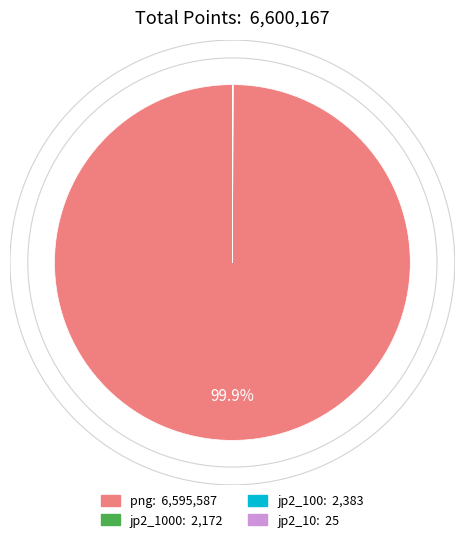

Is there any slice that represents more than half of the pie?

Yes